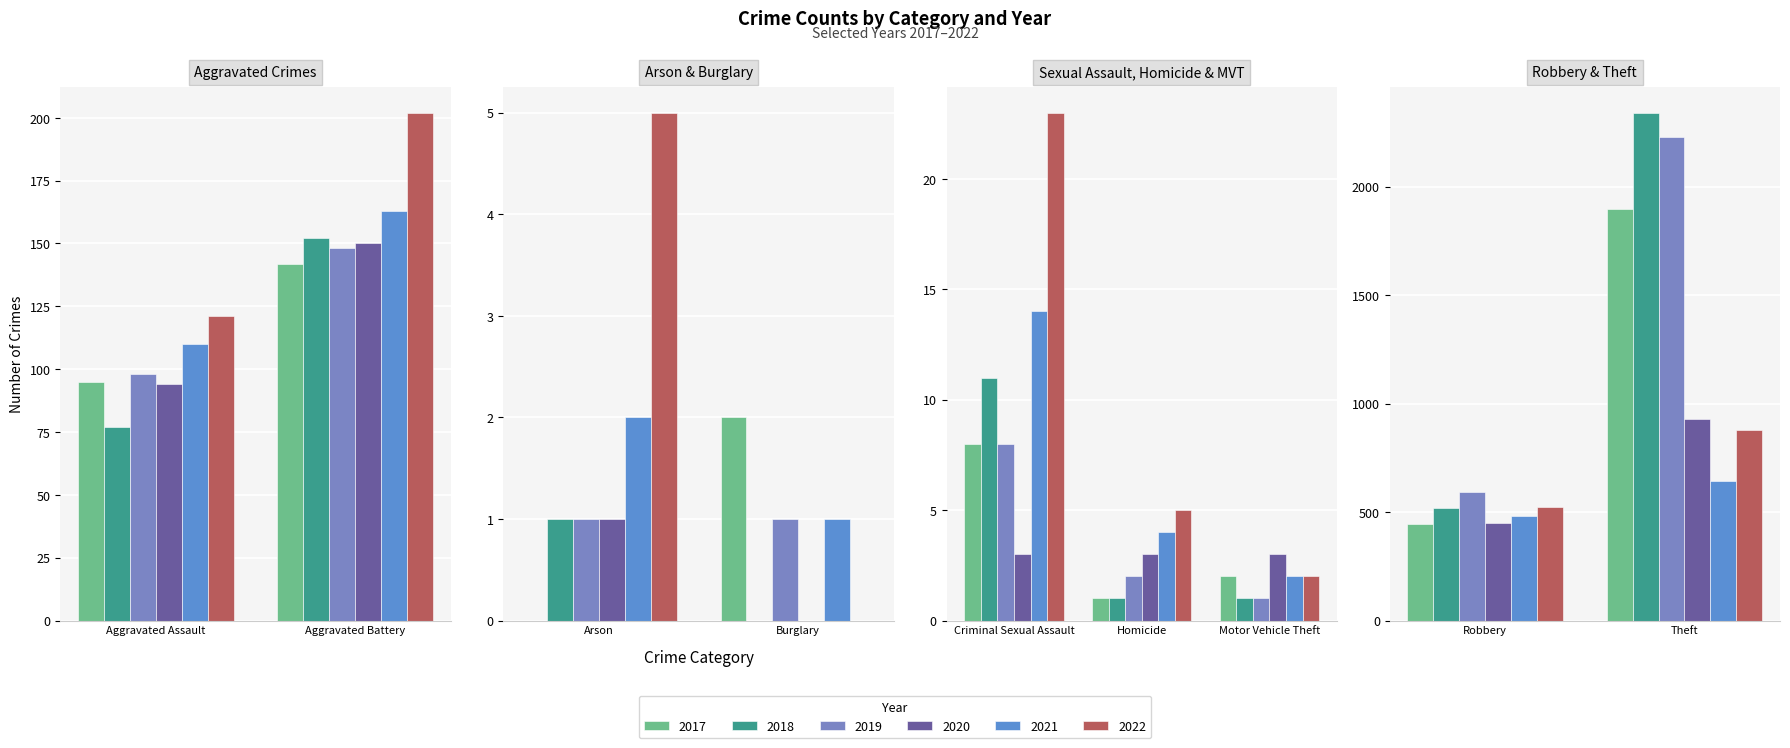

How many data points in 2021 are less than 14?

4